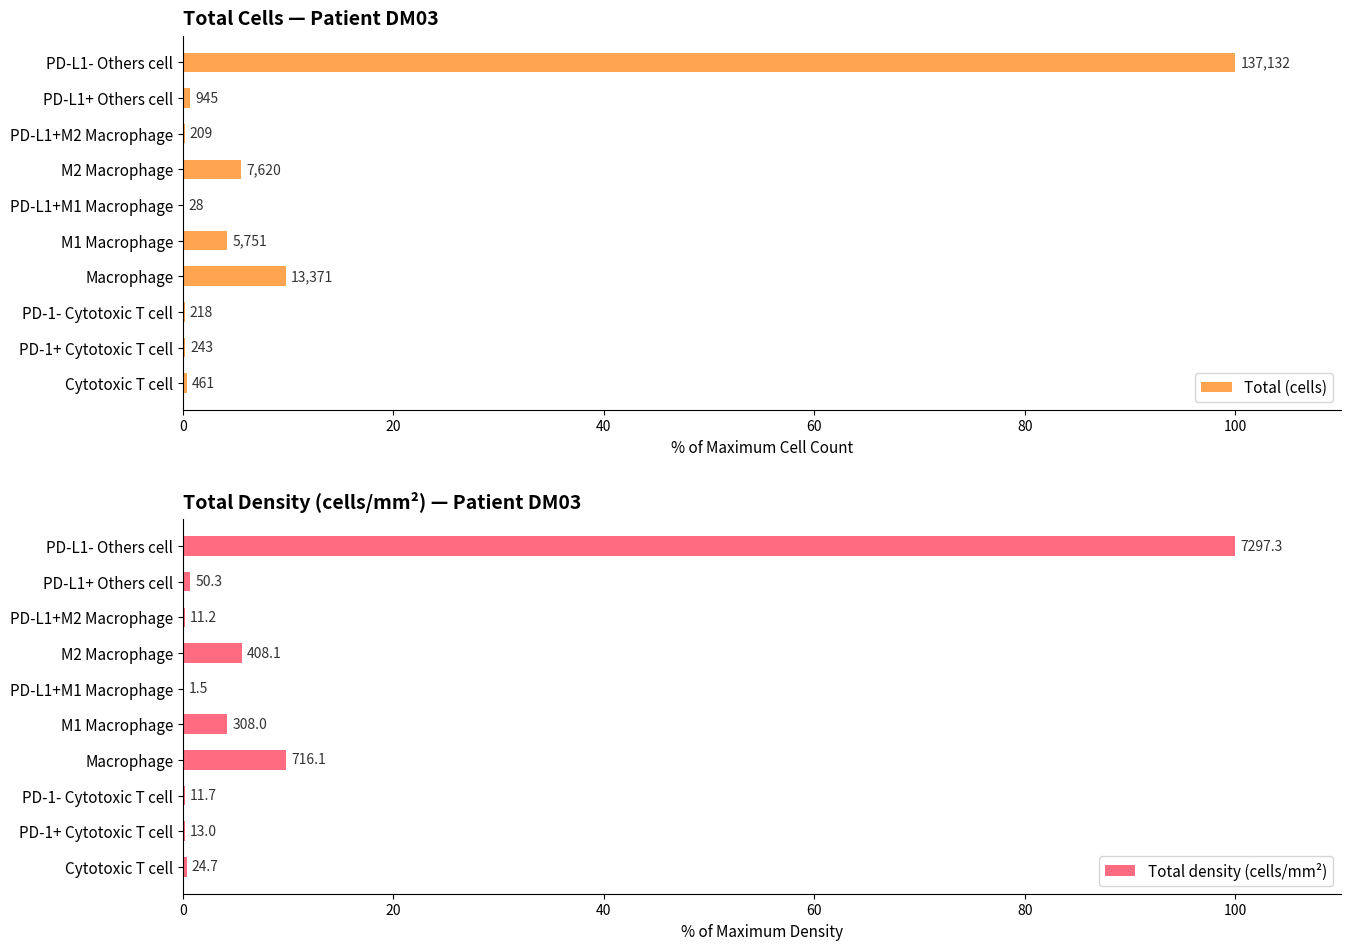

Which series has the largest total across all categories?

Total density (cells/mm²)